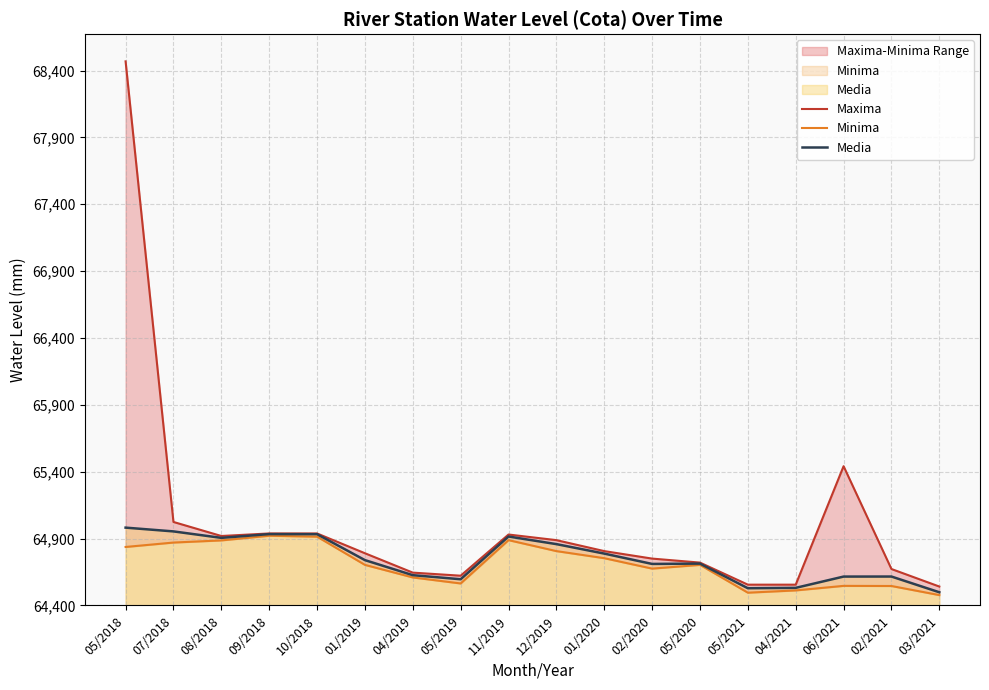

Rank the series by their maximum value, from highest to lowest.

Maxima, Media, Minima